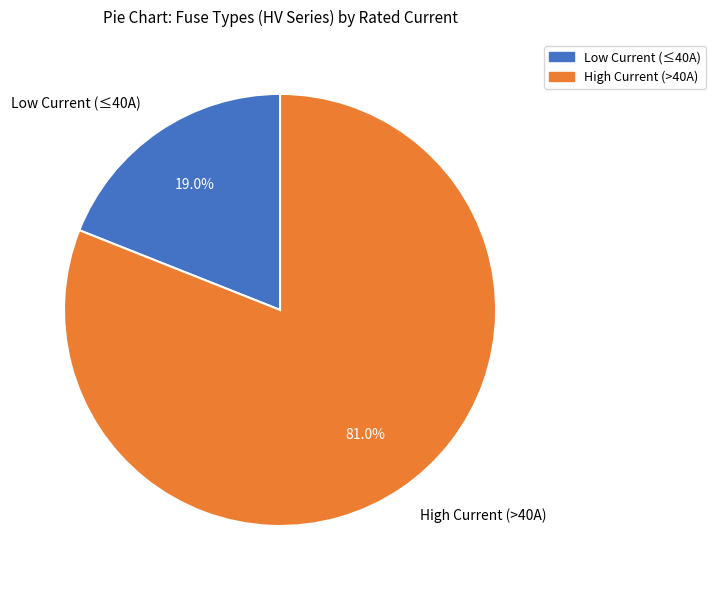

Is there any slice that represents more than half of the pie?

Yes